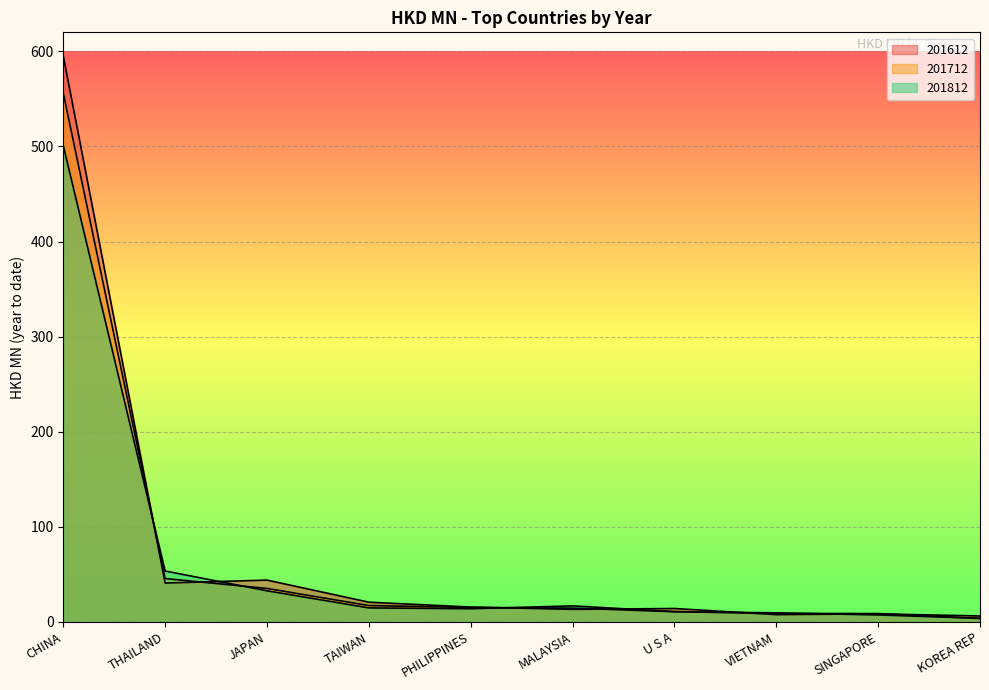

Reading left to right, transcribe all the data shown in this chart.

201612: CHINA=595.1	THAILAND=40.9	JAPAN=44.0	TAIWAN=20.8	PHILIPPINES=15.7	MALAYSIA=13.3	U S A=14.1	VIETNAM=7.7	SINGAPORE=8.5	KOREA REP=6.3
201712: CHINA=556.2	THAILAND=45.6	JAPAN=35.2	TAIWAN=17.2	PHILIPPINES=15.2	MALAYSIA=14.5	U S A=10.8	VIETNAM=8.9	SINGAPORE=8.8	KOREA REP=3.6
201812: CHINA=500.8	THAILAND=53.6	JAPAN=32.8	TAIWAN=14.8	PHILIPPINES=13.9	MALAYSIA=16.9	U S A=10.9	VIETNAM=9.6	SINGAPORE=7.4	KOREA REP=3.9